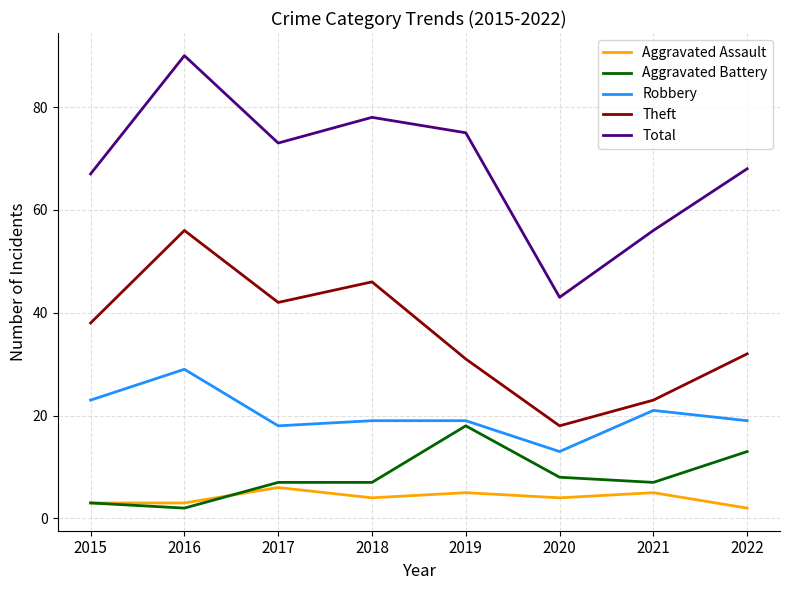

How many lines are shown in the chart?

5